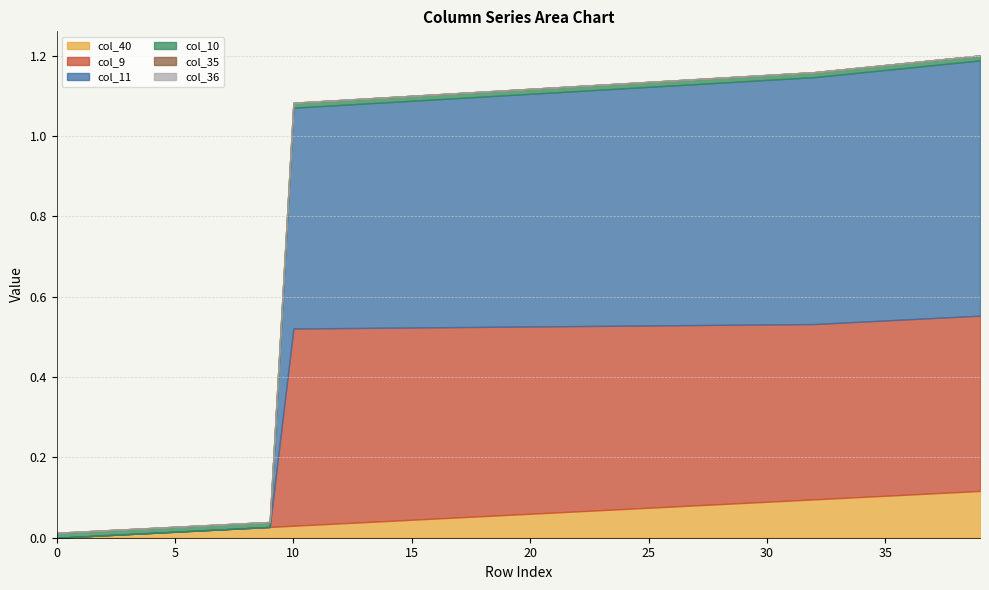

Reading left to right, what are all the values shown in this chart?

col_40: 0=0.0	1=0.0	2=0.0	3=0.0	4=0.0	5=0.0	6=0.0	7=0.0	8=0.0	9=0.0	10=0.0	11=0.0	12=0.0	13=0.0	14=0.0	15=0.0	16=0.0	17=0.1	18=0.1	19=0.1	20=0.1	21=0.1	22=0.1	23=0.1	24=0.1	25=0.1	26=0.1	27=0.1	28=0.1	29=0.1	30=0.1	31=0.1	32=0.1	33=0.1	34=0.1	35=0.1	36=0.1	37=0.1	38=0.1	39=0.1
col_10: 0=0.0	1=0.0	2=0.0	3=0.0	4=0.0	5=0.0	6=0.0	7=0.0	8=0.0	9=0.0	10=0.0	11=0.0	12=0.0	13=0.0	14=0.0	15=0.0	16=0.0	17=0.0	18=0.0	19=0.0	20=0.0	21=0.0	22=0.0	23=0.0	24=0.0	25=0.0	26=0.0	27=0.0	28=0.0	29=0.0	30=0.0	31=0.0	32=0.0	33=0.0	34=0.0	35=0.0	36=0.0	37=0.0	38=0.0	39=0.0
col_9: 0=0.0	1=0.0	2=0.0	3=0.0	4=0.0	5=0.0	6=0.0	7=0.0	8=0.0	9=0.0	10=0.5	11=0.5	12=0.5	13=0.5	14=0.5	15=0.5	16=0.5	17=0.5	18=0.5	19=0.5	20=0.5	21=0.5	22=0.5	23=0.5	24=0.5	25=0.5	26=0.5	27=0.4	28=0.4	29=0.4	30=0.4	31=0.4	32=0.4	33=0.4	34=0.4	35=0.4	36=0.4	37=0.4	38=0.4	39=0.4
col_11: 0=0.0	1=0.0	2=0.0	3=0.0	4=0.0	5=0.0	6=0.0	7=0.0	8=0.0	9=0.0	10=0.5	11=0.6	12=0.6	13=0.6	14=0.6	15=0.6	16=0.6	17=0.6	18=0.6	19=0.6	20=0.6	21=0.6	22=0.6	23=0.6	24=0.6	25=0.6	26=0.6	27=0.6	28=0.6	29=0.6	30=0.6	31=0.6	32=0.6	33=0.6	34=0.6	35=0.6	36=0.6	37=0.6	38=0.6	39=0.6
col_35: 0=0.0	1=0.0	2=0.0	3=0.0	4=0.0	5=0.0	6=0.0	7=0.0	8=0.0	9=0.0	10=0.0	11=0.0	12=0.0	13=0.0	14=0.0	15=0.0	16=0.0	17=0.0	18=0.0	19=0.0	20=0.0	21=0.0	22=0.0	23=0.0	24=0.0	25=0.0	26=0.0	27=0.0	28=0.0	29=0.0	30=0.0	31=0.0	32=0.0	33=0.0	34=0.0	35=0.0	36=0.0	37=0.0	38=0.0	39=0.0
col_36: 0=0.0	1=0.0	2=0.0	3=0.0	4=0.0	5=0.0	6=0.0	7=0.0	8=0.0	9=0.0	10=0.0	11=0.0	12=0.0	13=0.0	14=0.0	15=0.0	16=0.0	17=0.0	18=0.0	19=0.0	20=0.0	21=0.0	22=0.0	23=0.0	24=0.0	25=0.0	26=0.0	27=0.0	28=0.0	29=0.0	30=0.0	31=0.0	32=0.0	33=0.0	34=0.0	35=0.0	36=0.0	37=0.0	38=0.0	39=0.0